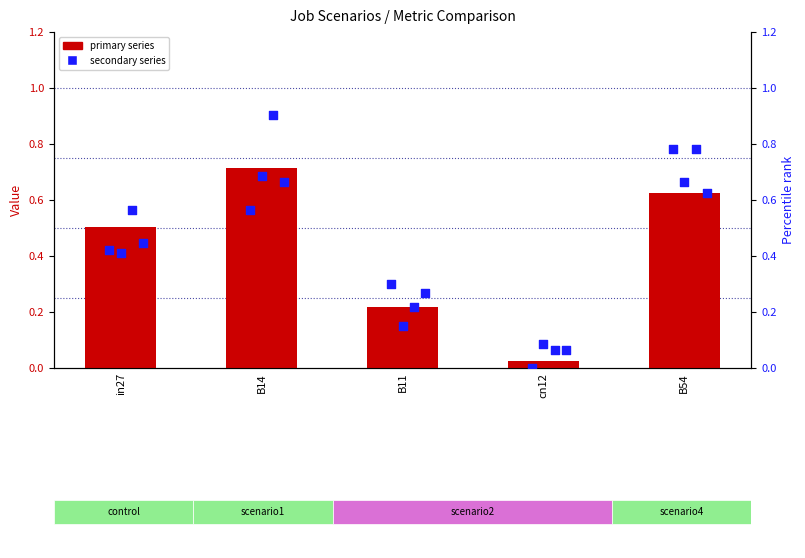

At which category is the sum across all series the highest?

B14